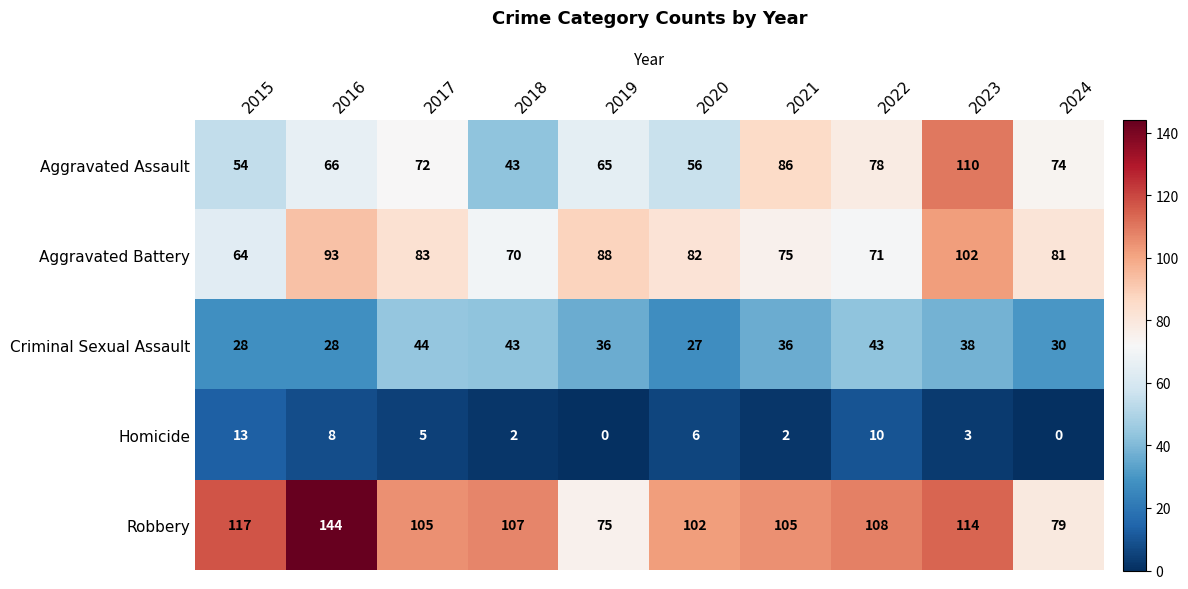

What is the sum of all Aggravated Assault values?

704